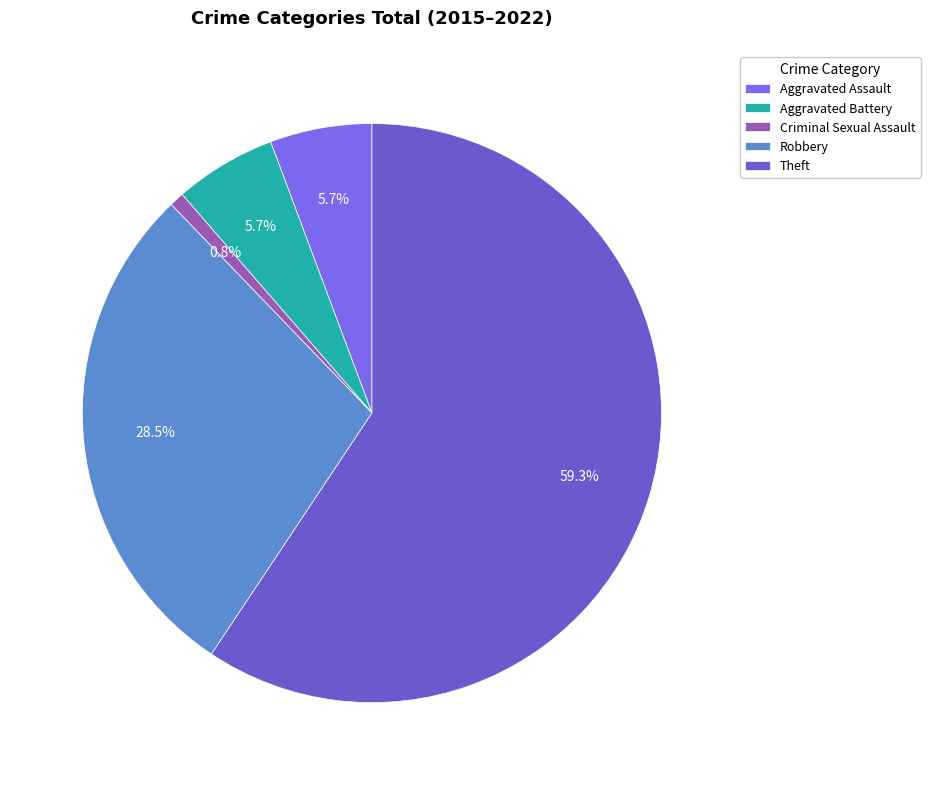

How many segments does this pie chart have?

5